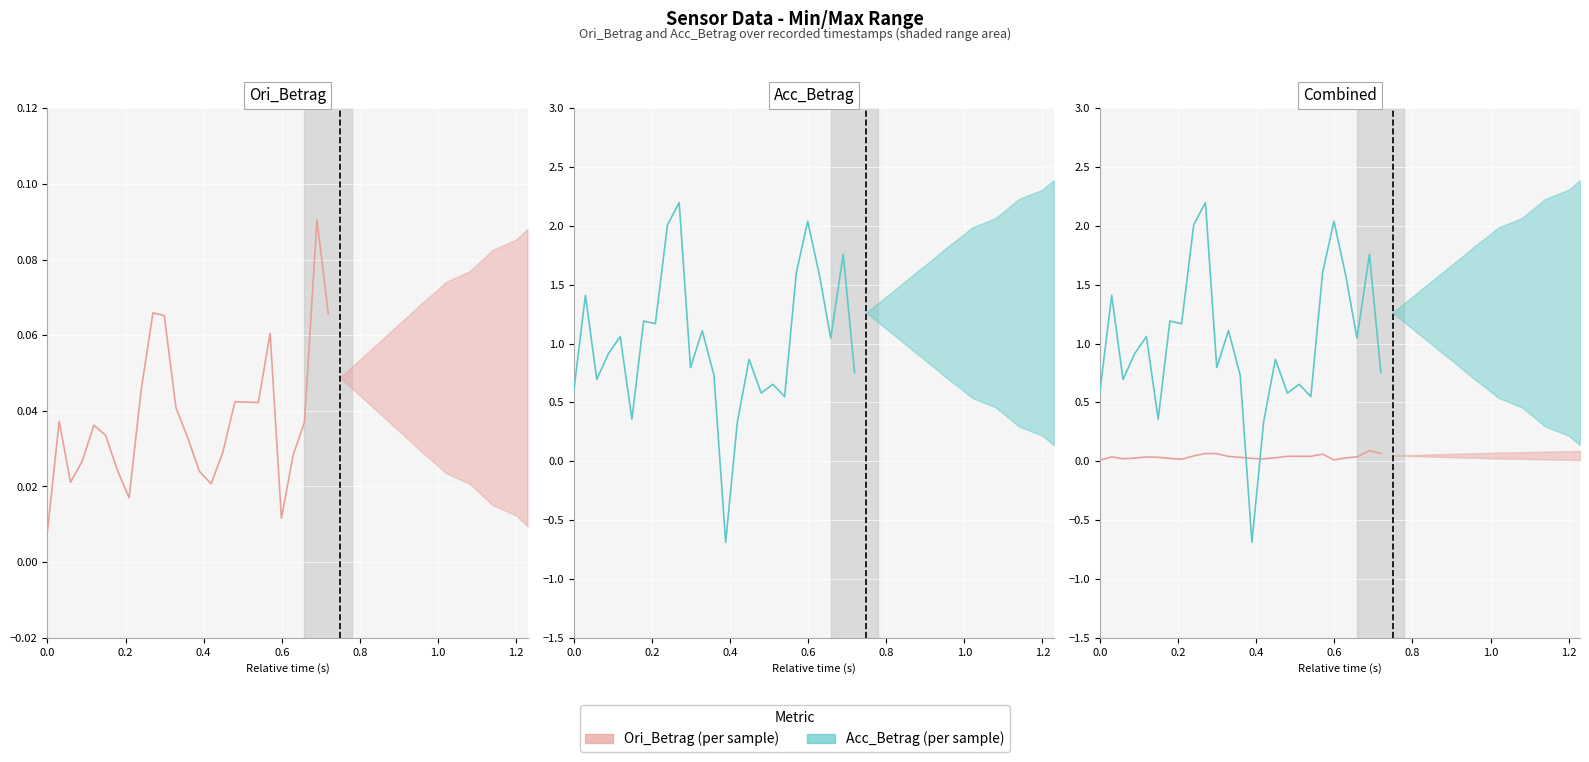

Count the number of categories in the chart.

25